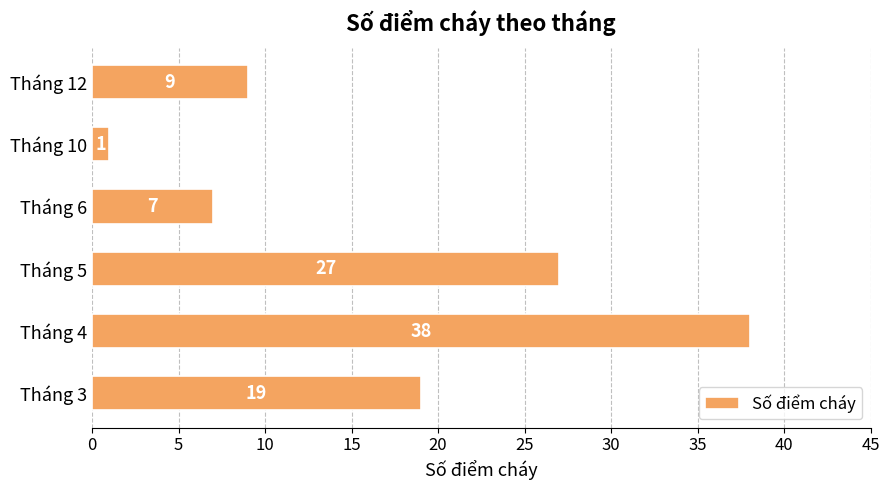

Rank the categories by value from highest to lowest.

Tháng 4, Tháng 5, Tháng 3, Tháng 12, Tháng 6, Tháng 10